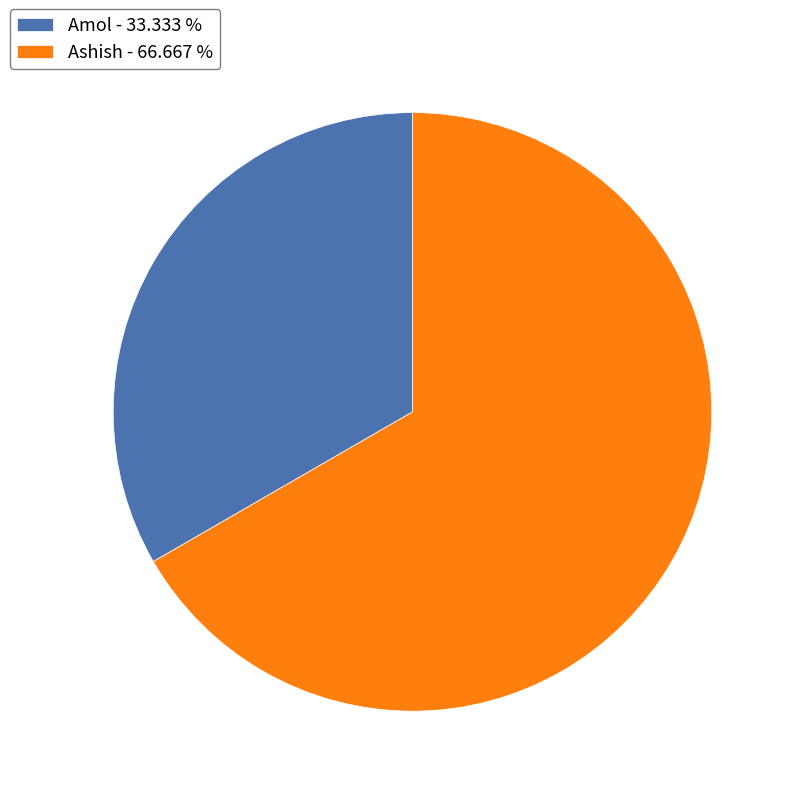

Is there a majority slice in this chart?

Yes